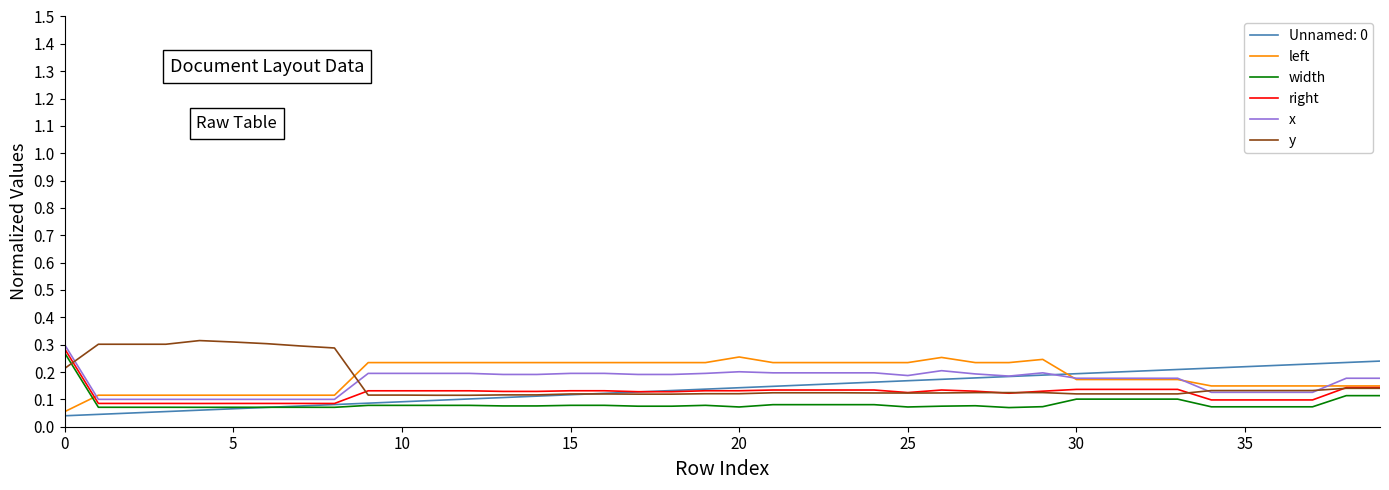

Does the chart display data point markers on the line(s)?

No